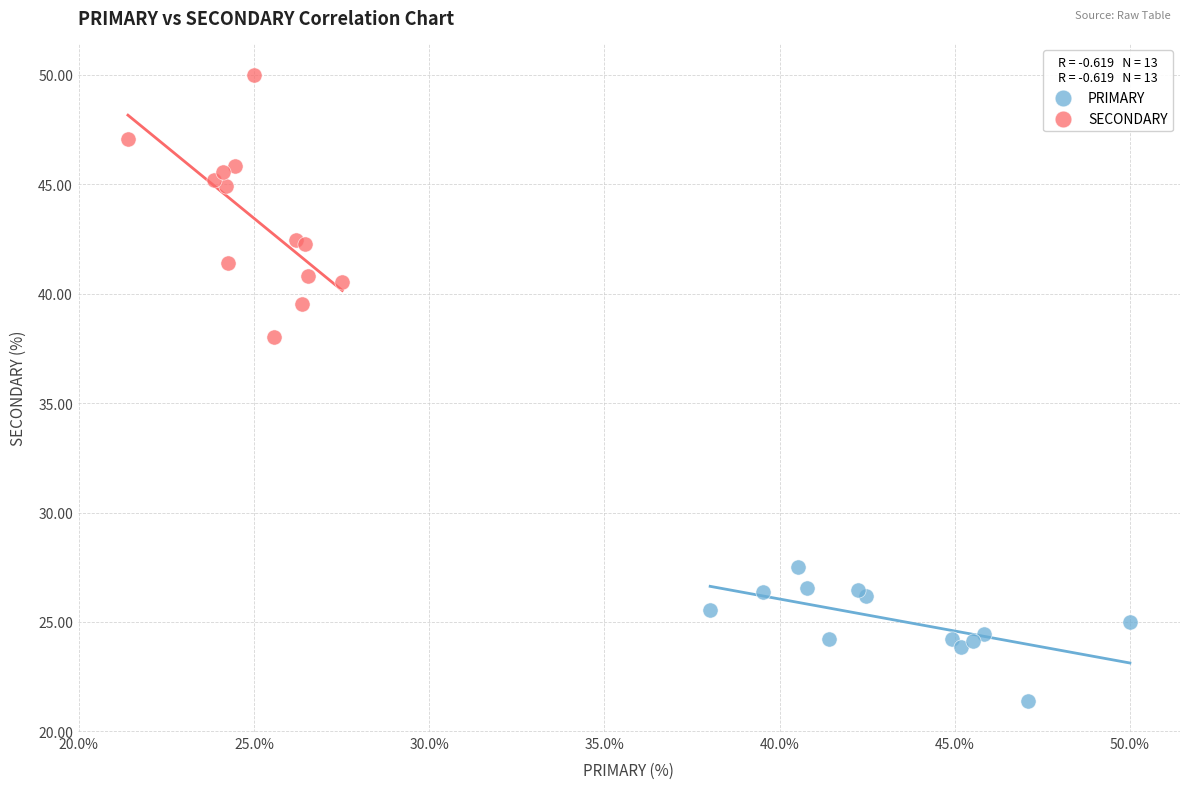

Which series has the largest Y range (max minus min)?

SECONDARY